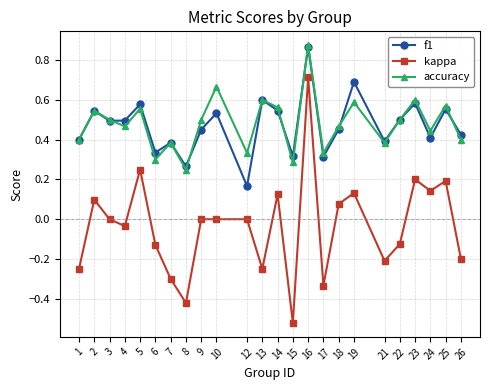

True or false: accuracy and kappa cross at least once.

False